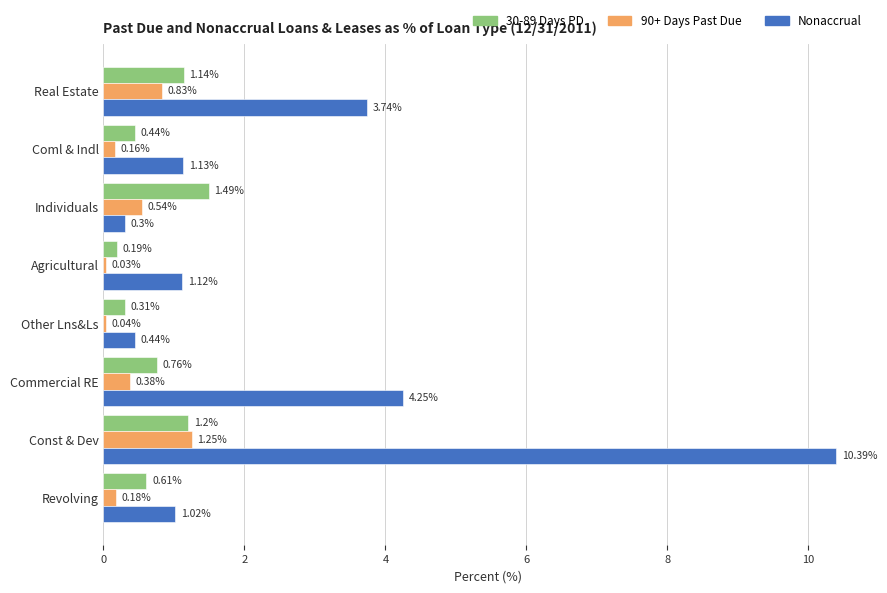

At which label is Nonaccrual closest to 5?

Commercial RE